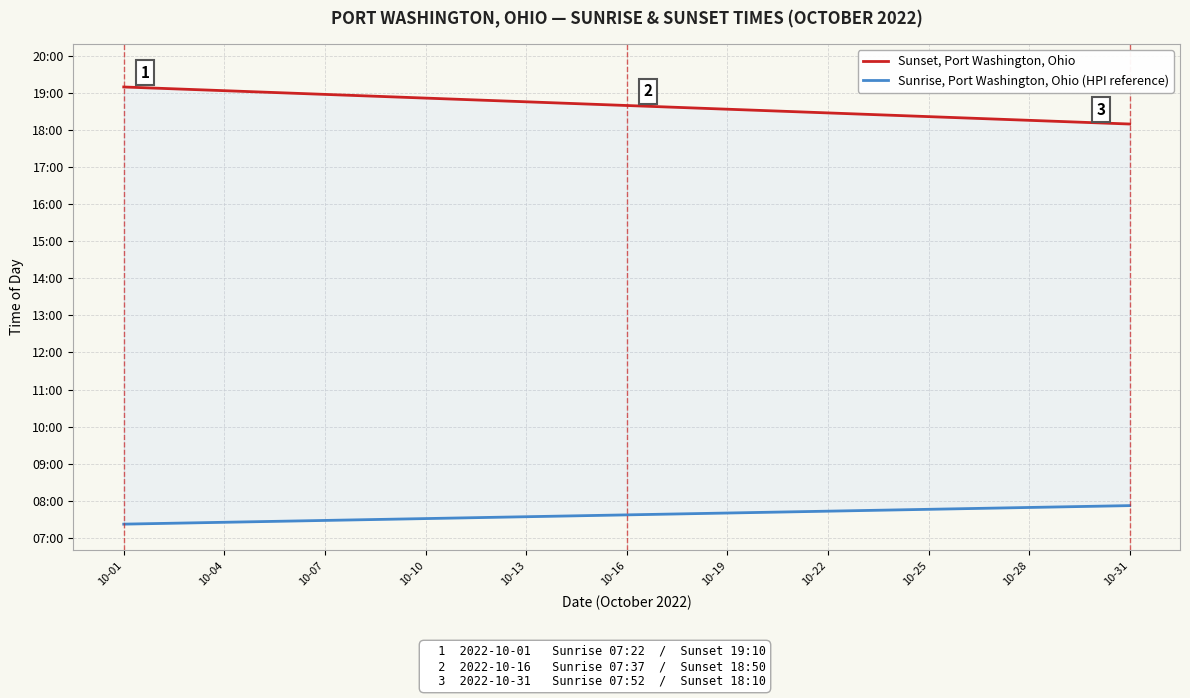

What is the spread (max minus min) of values at 10-31?

618